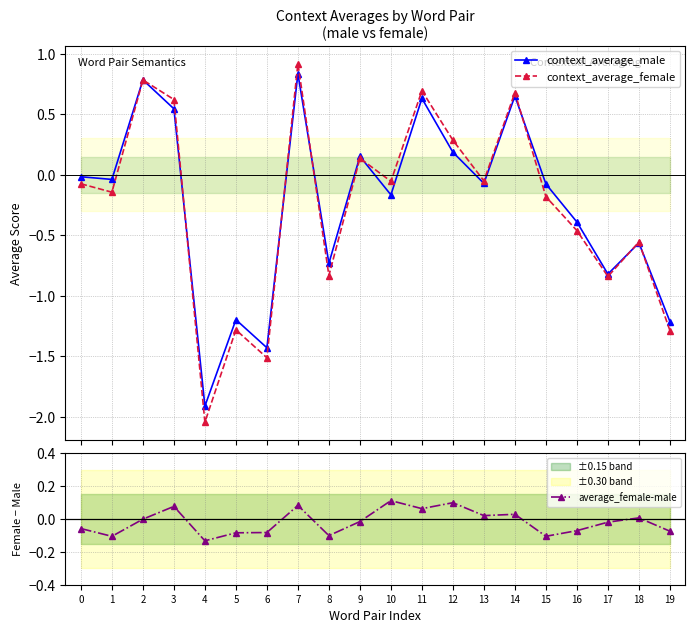

At which category does context_average_male reach its first local peak?

2